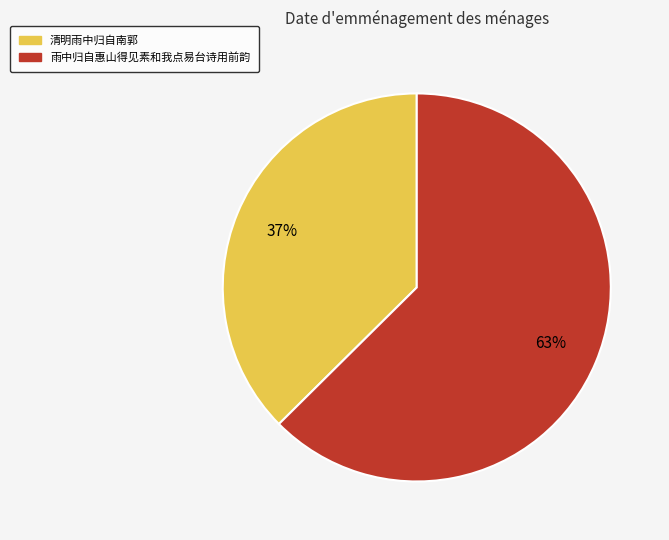

What is the smallest slice in the pie chart?

清明雨中归自南郭